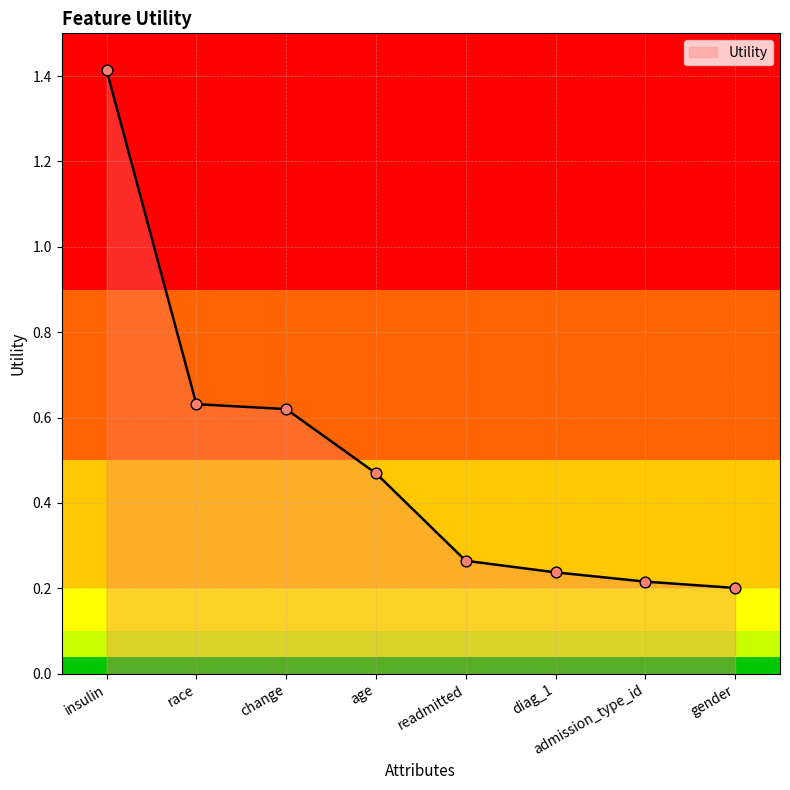

What is the change in value from change to age?

-0.2